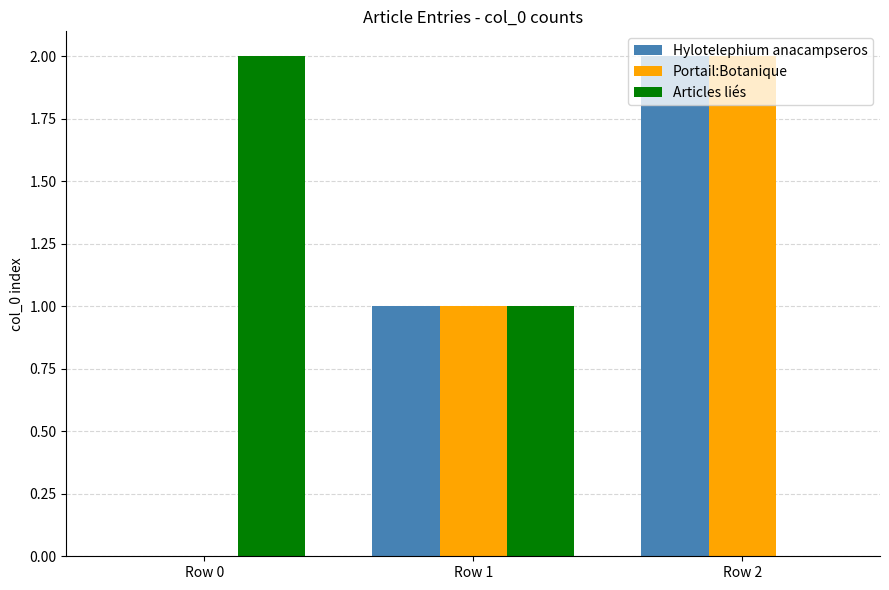

The value of Portail:Botanique at Row 0 is -1. True or false?

False